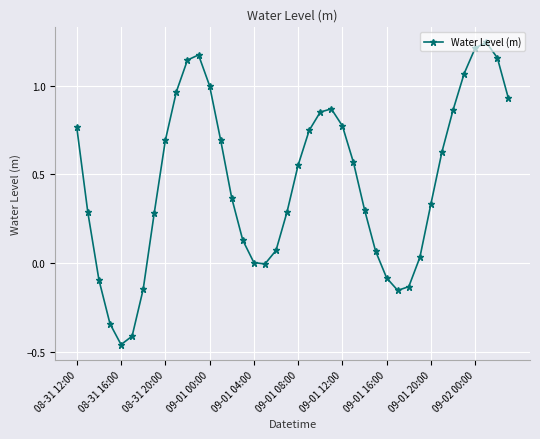

What is the difference between the maximum and minimum values?

1.7